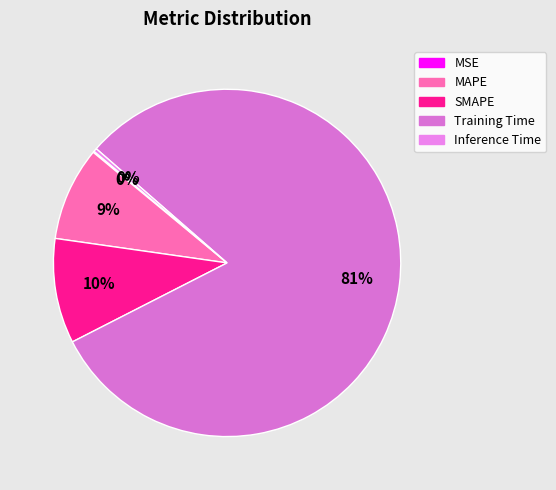

Is it true that Training Time is 92% of the pie?

False